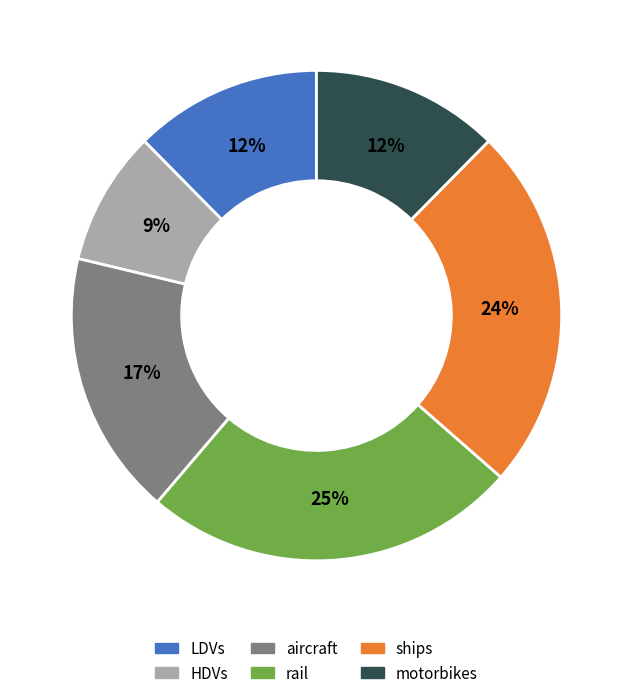

The rail slice represents 13% of the pie. True or false?

False